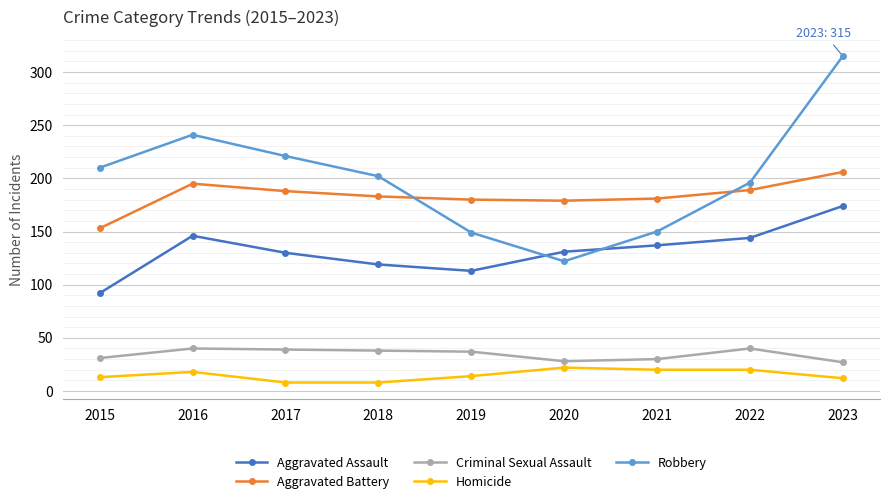

Rank the series at 2015 from highest to lowest value.

Robbery, Aggravated Battery, Aggravated Assault, Criminal Sexual Assault, Homicide